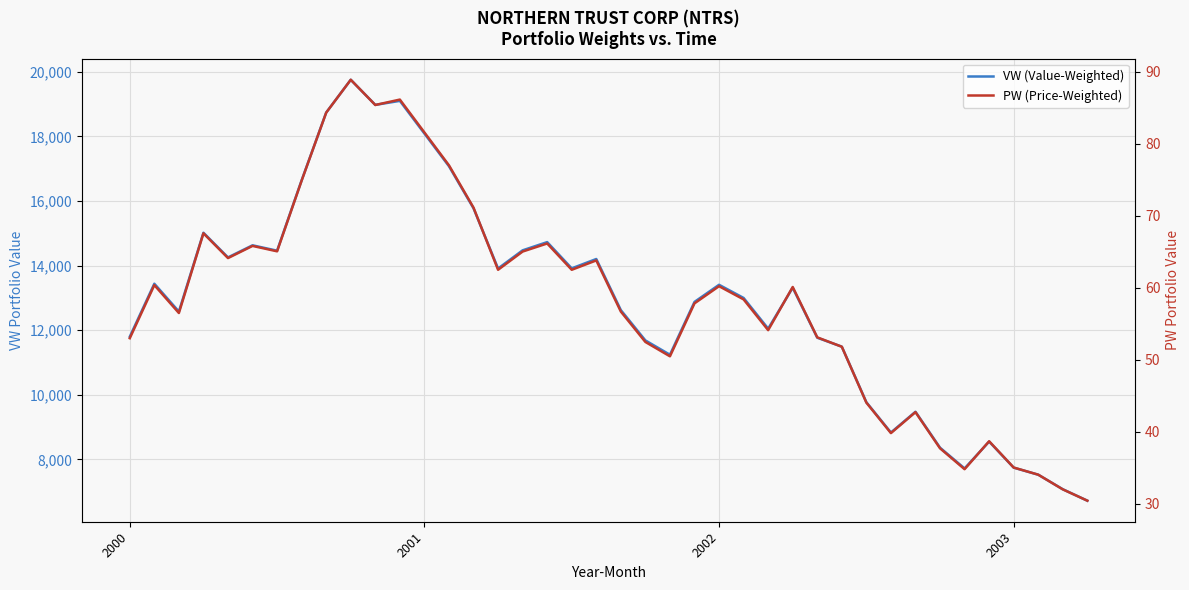

What are all the series names shown in the legend?

VW (Value-Weighted), PW (Price-Weighted)